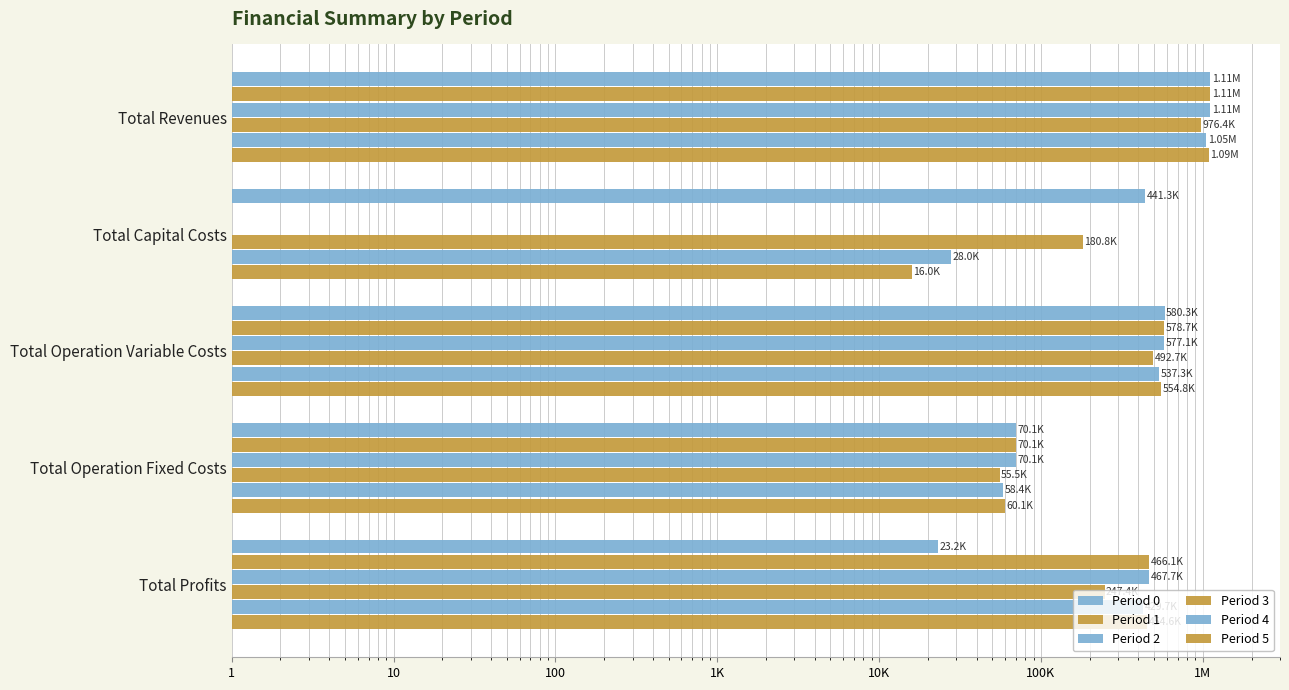

How many distinct data groups are displayed?

6